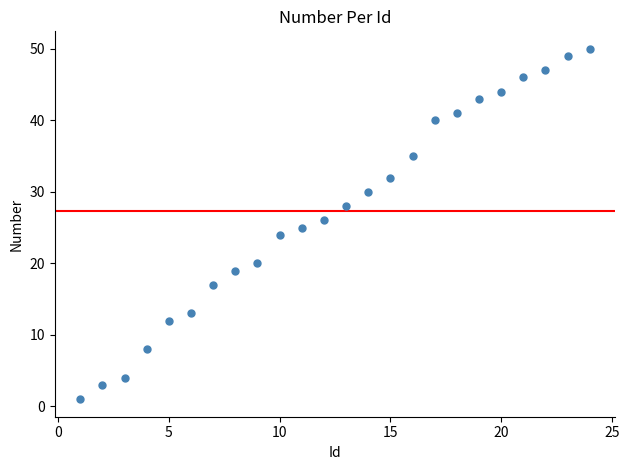

What is the range of Y values (max minus min)?

49